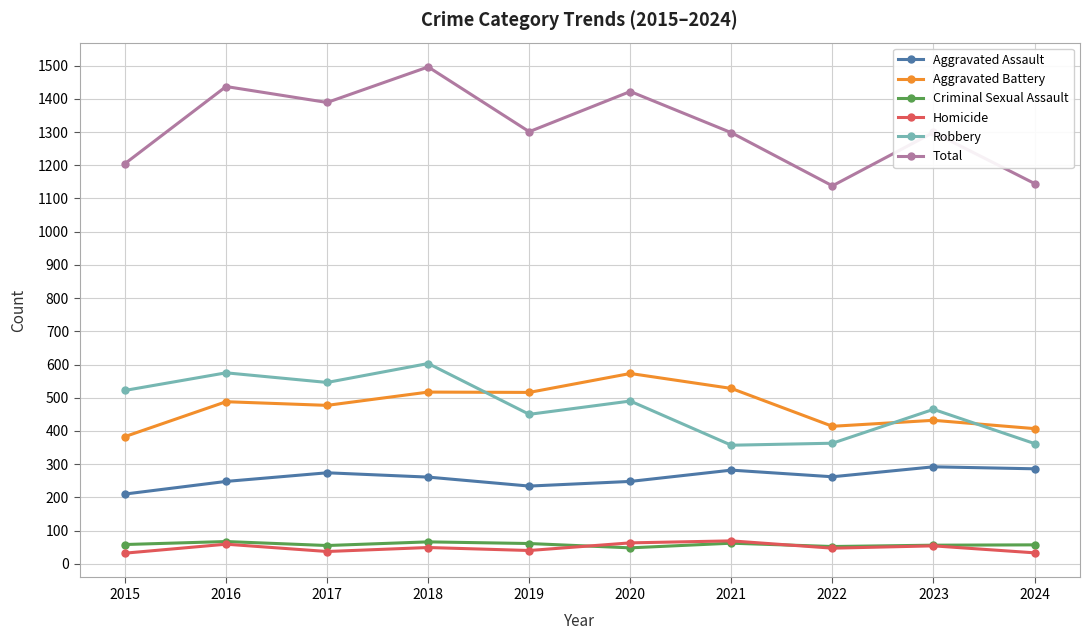

True or false: Aggravated Assault has a value of 210 at 2015.

True